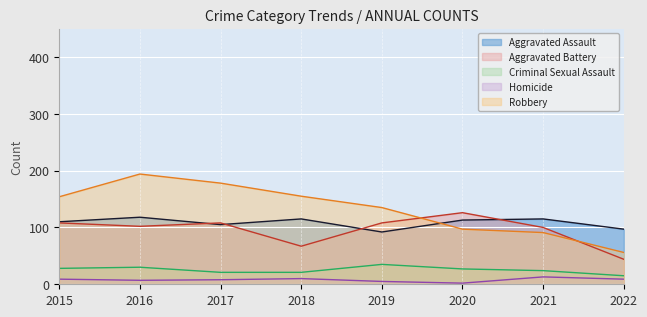

What is the approximate value of Aggravated Assault at 2017?

105